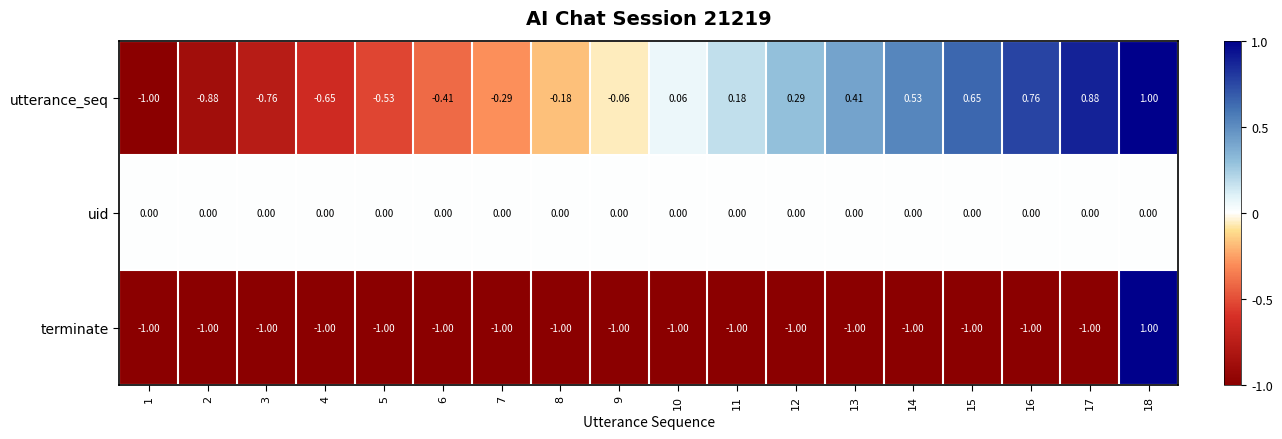

Between 10 and 13, which series saw the biggest shift?

utterance_seq